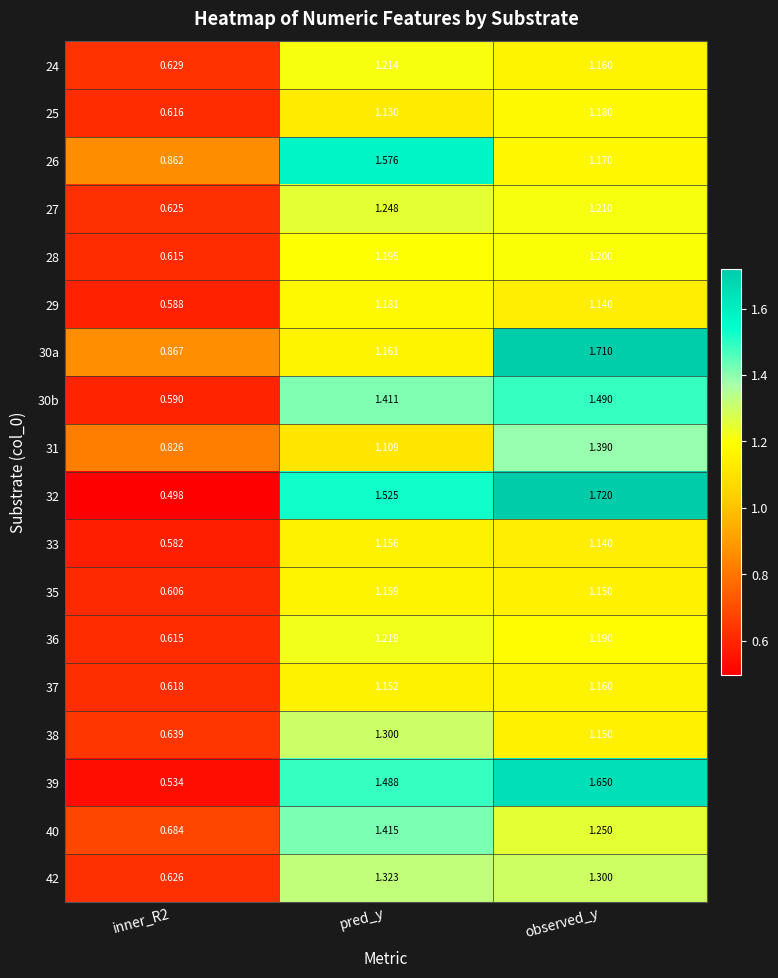

At which label does 24 first exceed 1?

pred_y